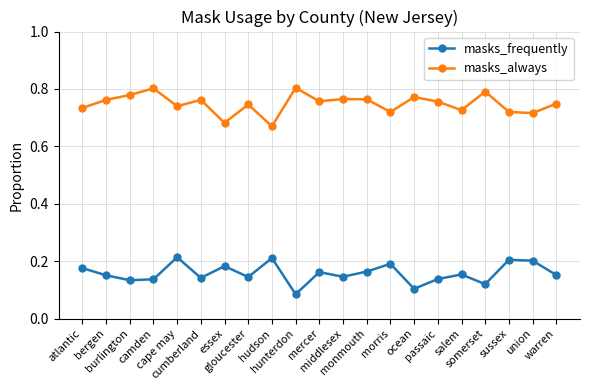

How many masks_frequently values are between 0 and 1?

21